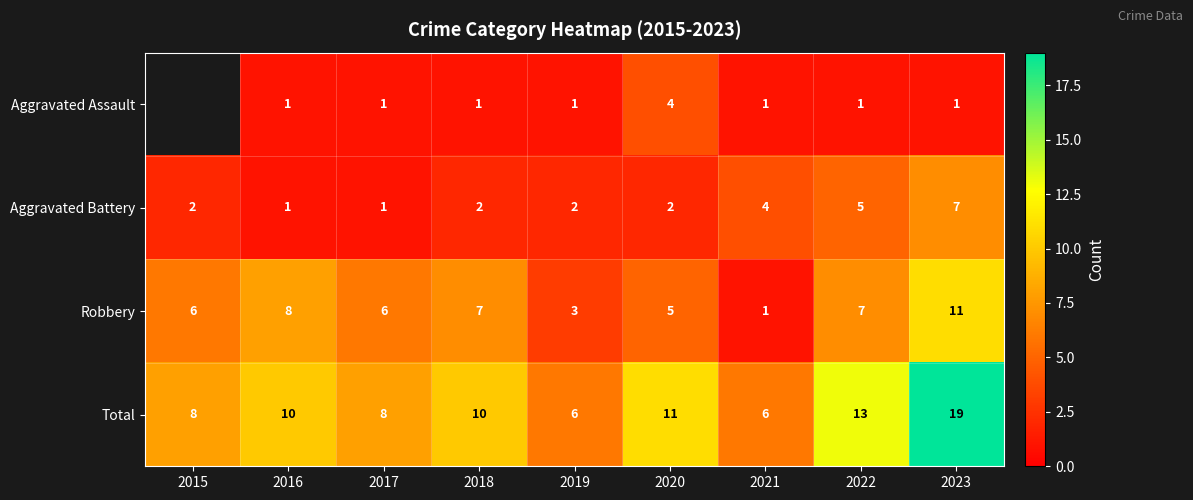

True or false: Robbery has a value of 3.5 at 2017.

False